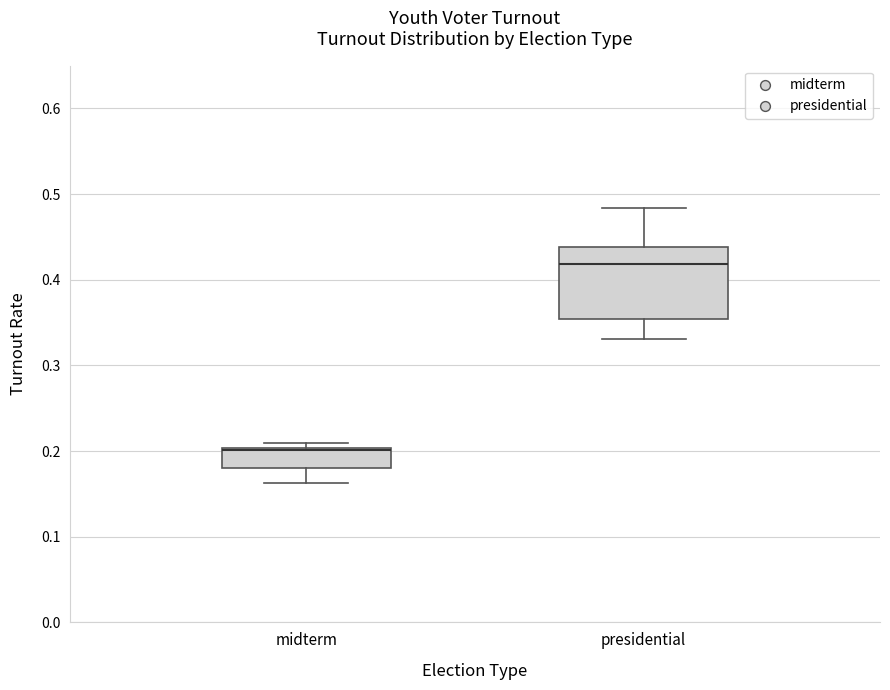

Where does the lower whisker of the box for presidential end on the y-axis? The values are not printed on the chart, so give them approximately, as read against the axis.

0.33